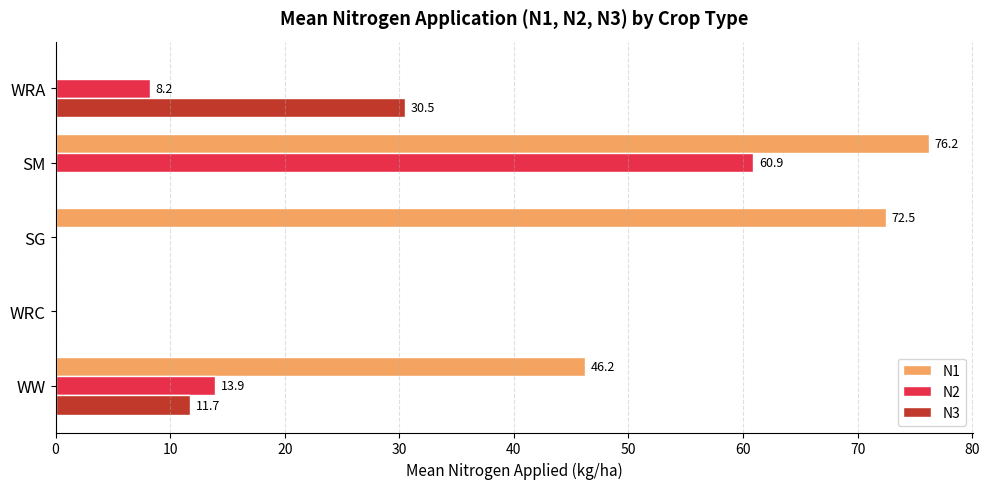

True or false: N3 has a value of 10.7 at WRA.

False